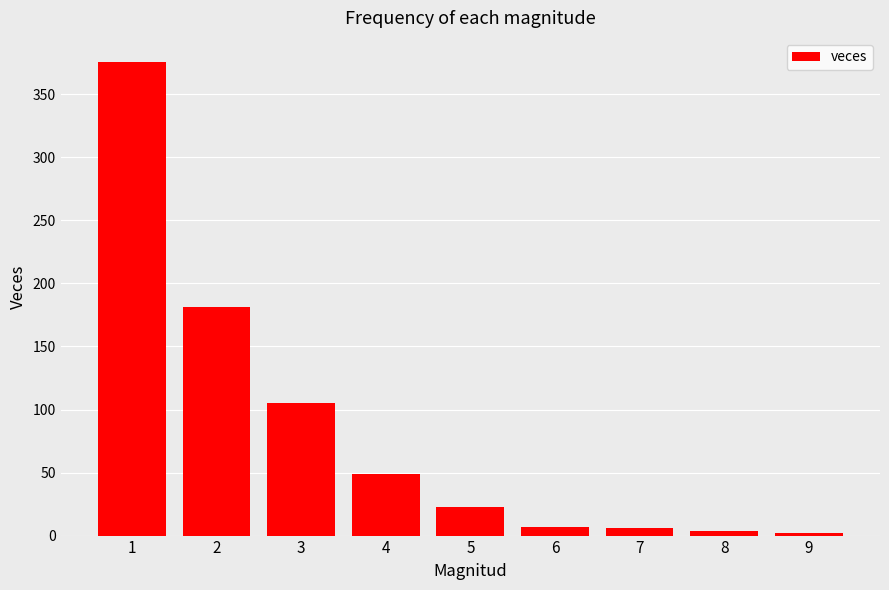

What is the maximum value shown in the chart?

376